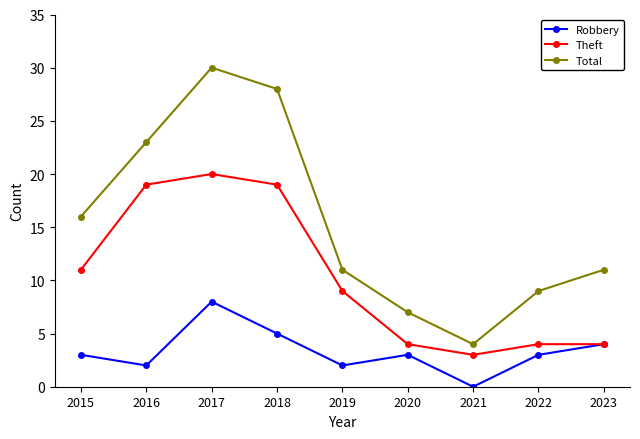

At how many categories does at least one series exceed 25?

2